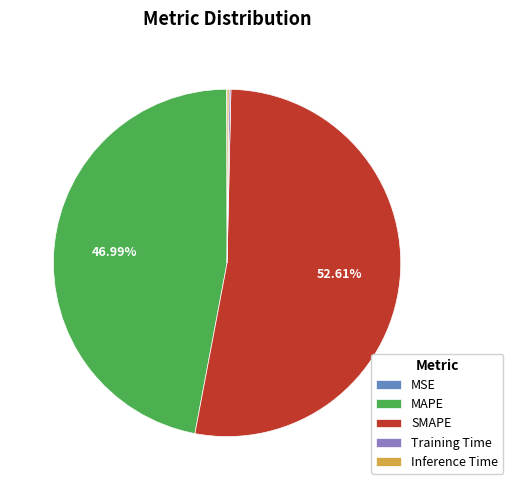

What is the largest slice in the pie chart?

SMAPE